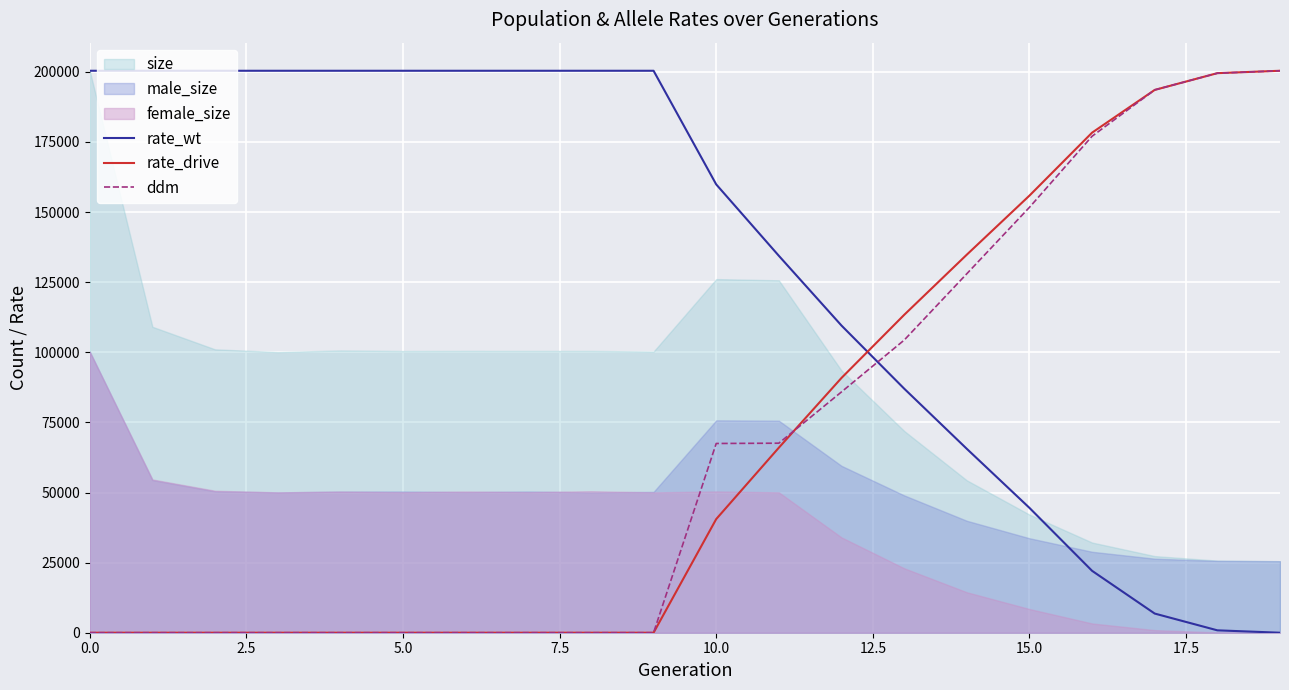

At which label does rate_drive reach its peak?

19